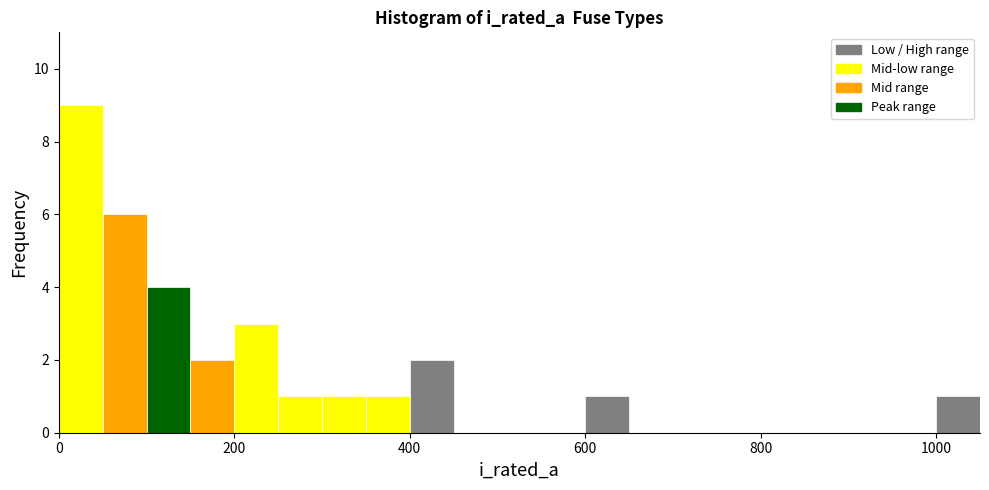

Read against the x-axis, roughly where is the centre of the tallest bar?

20